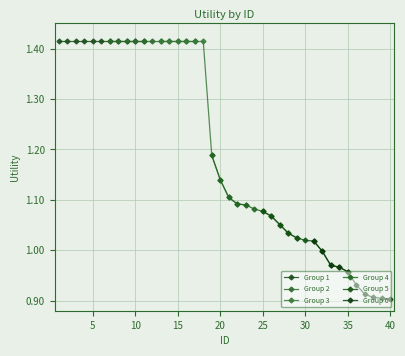

Reading left to right, extract all data points from this chart.

1=1.4	2=1.4	3=1.4	4=1.4	5=1.4	6=1.4	7=1.4	8=1.4	9=1.4	10=1.4	11=1.4	12=1.4	13=1.4	14=1.4	15=1.4	16=1.4	17=1.4	18=1.4	19=1.2	20=1.1	21=1.1	22=1.1	23=1.1	24=1.1	25=1.1	26=1.1	27=1.1	28=1.0	29=1.0	30=1.0	31=1.0	32=1.0	33=1.0	34=1.0	35=1.0	36=0.9	37=0.9	38=0.9	39=0.9	40=0.9